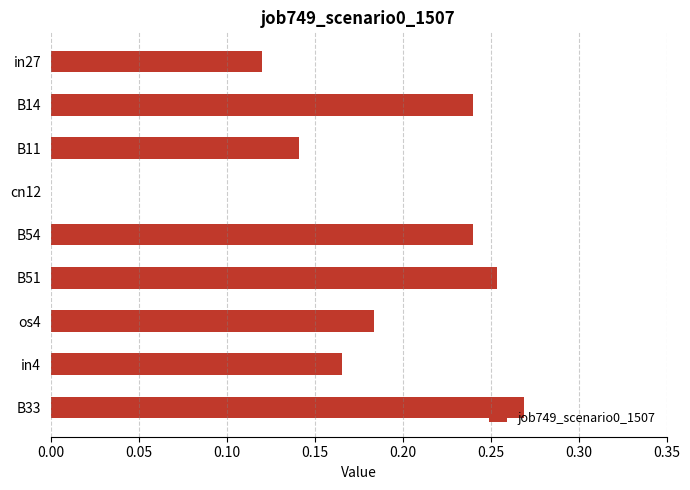

The chart shows a value of 0.0 at in27. True or false?

False